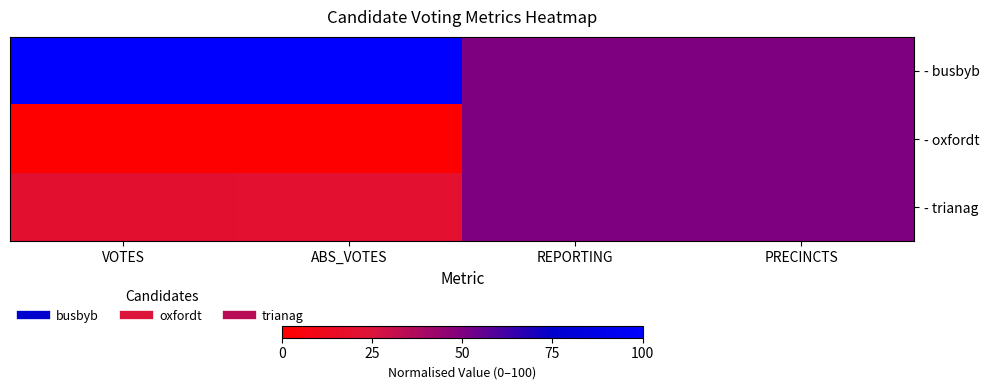

Which series has the largest range (max minus min)?

- busbyb